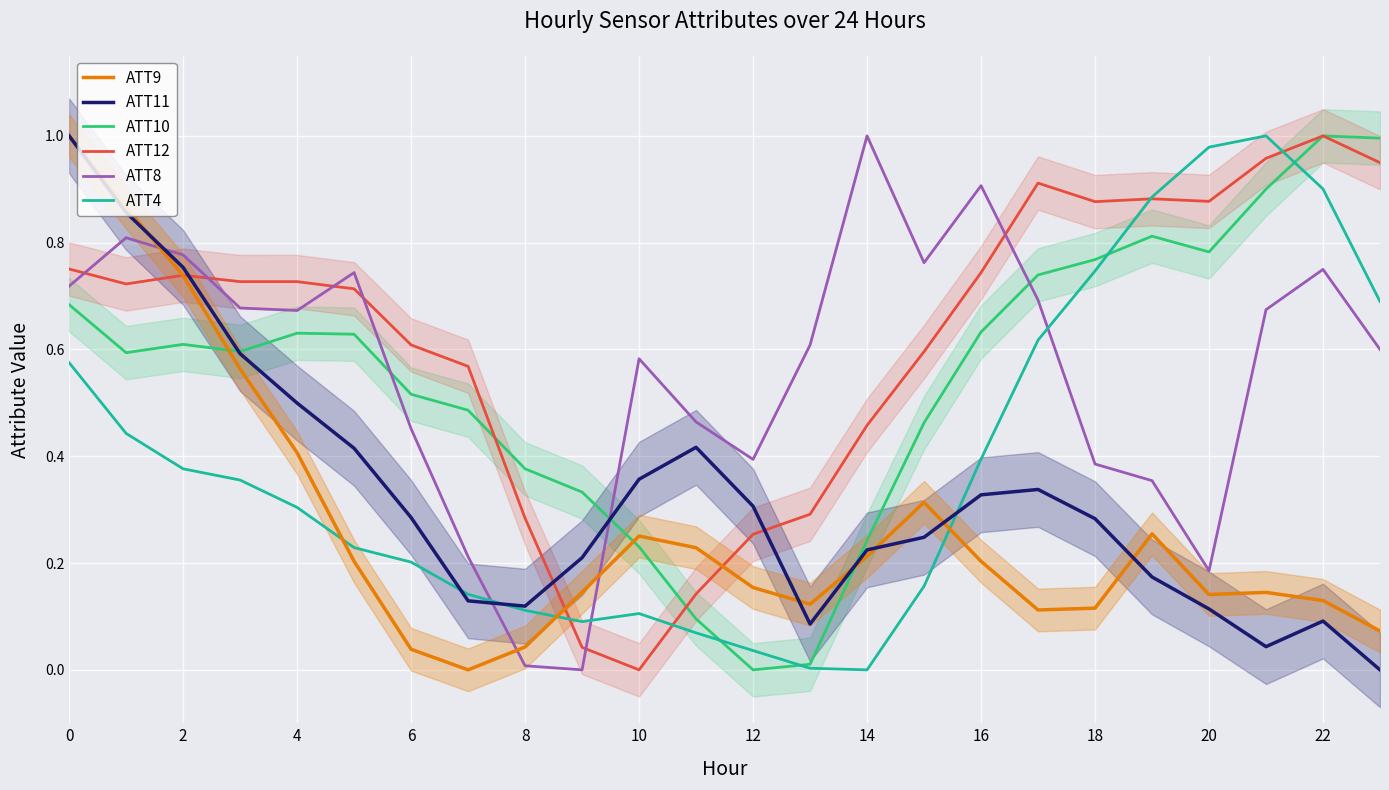

At which label is ATT4 closest to 0?

14